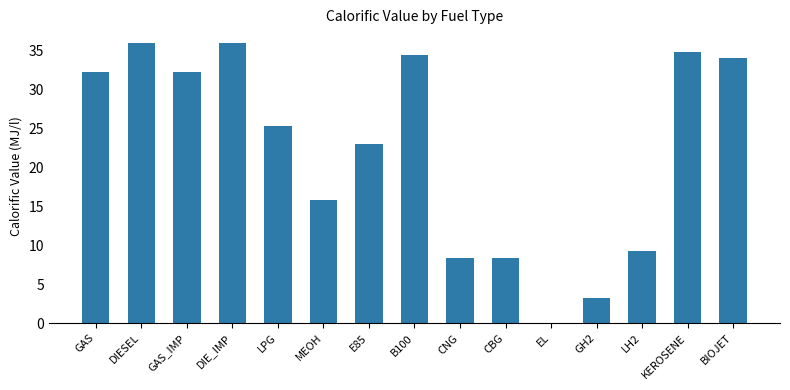

What is the difference between the values at KEROSENE and DIESEL?

1.2